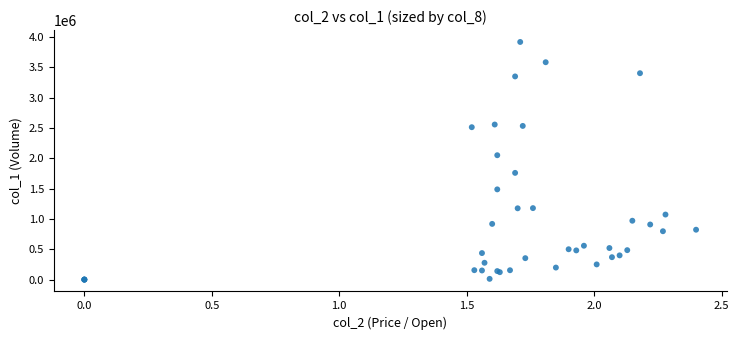

What Y value in the scatter plot is closest to 1958500?

2050000